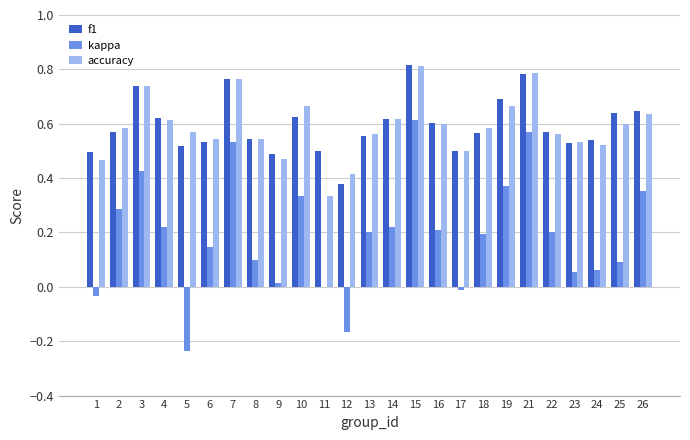

At which label does f1 reach its peak?

15